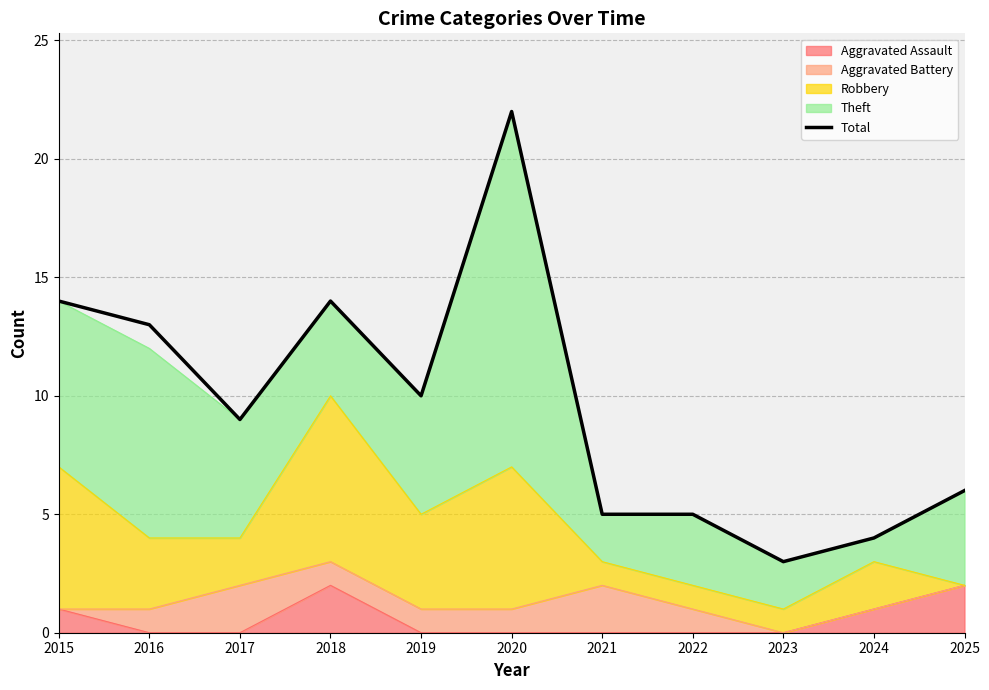

List the labels in order of value, largest first.

2020, 2015, 2018, 2016, 2019, 2017, 2025, 2021, 2022, 2024, 2023